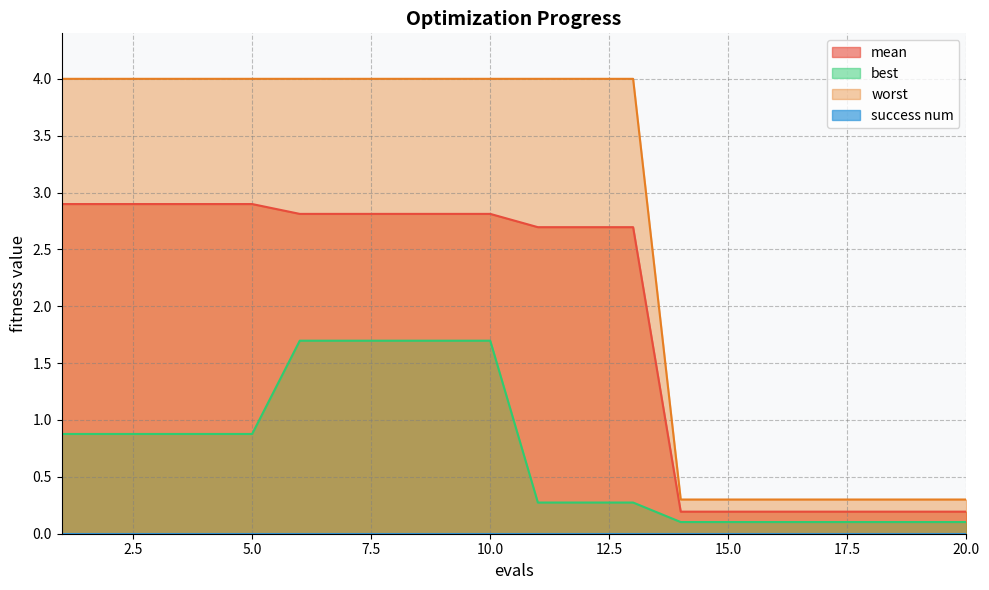

What is the sum of the mean values at 13 and 19?

2.9